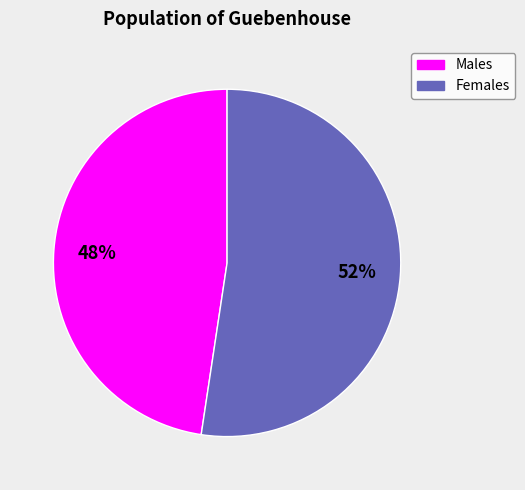

To the nearest percent, what is the average slice percentage?

50%